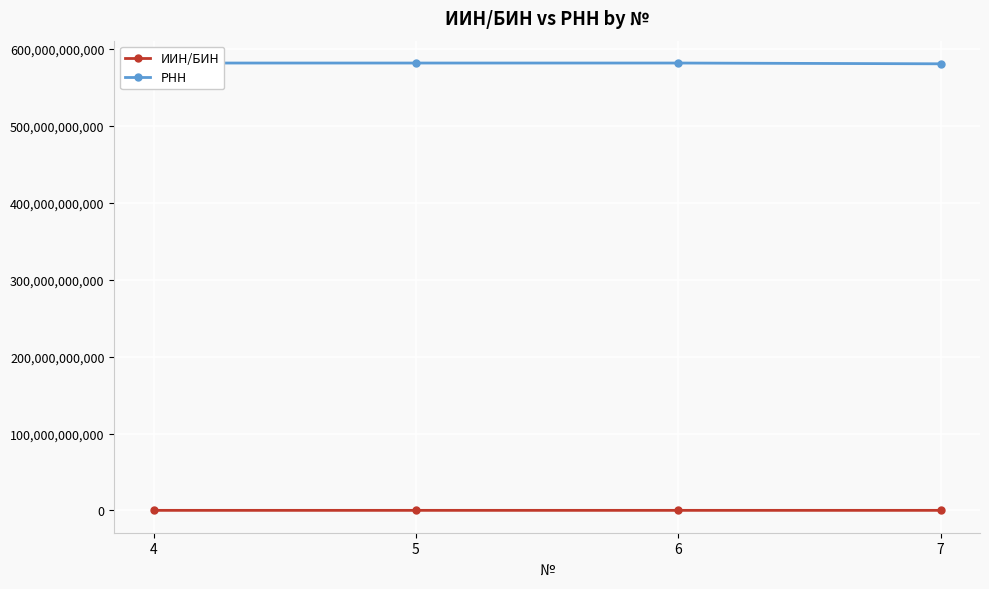

What is the greatest value displayed?

581820682421